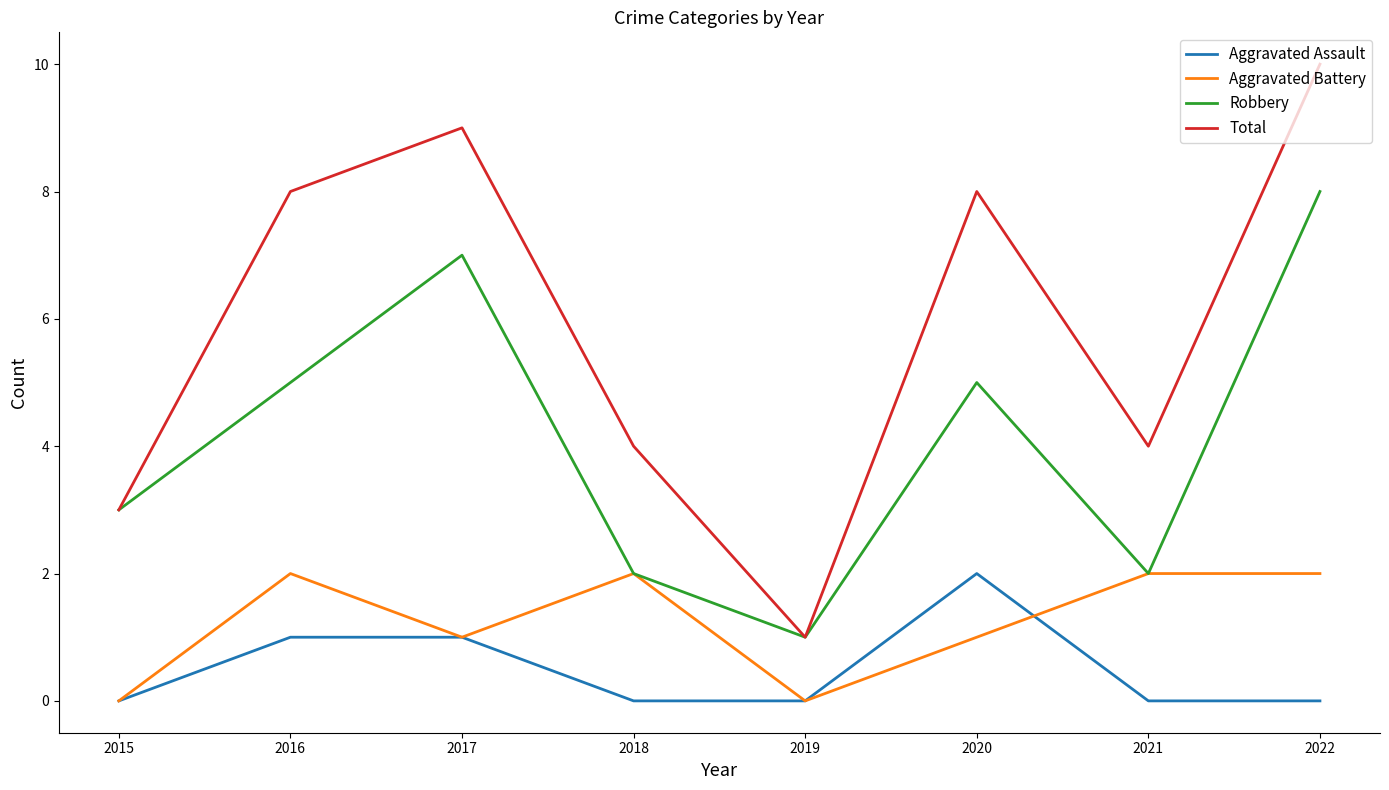

In Total, how many points are lower than both neighbors (excluding endpoints)?

2